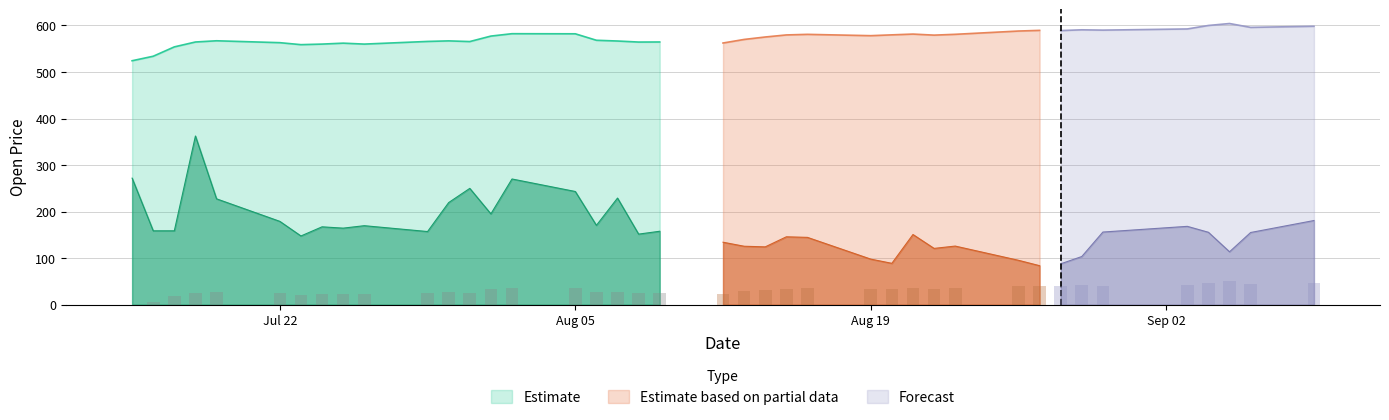

What is the maximum value for Estimate?

582.3